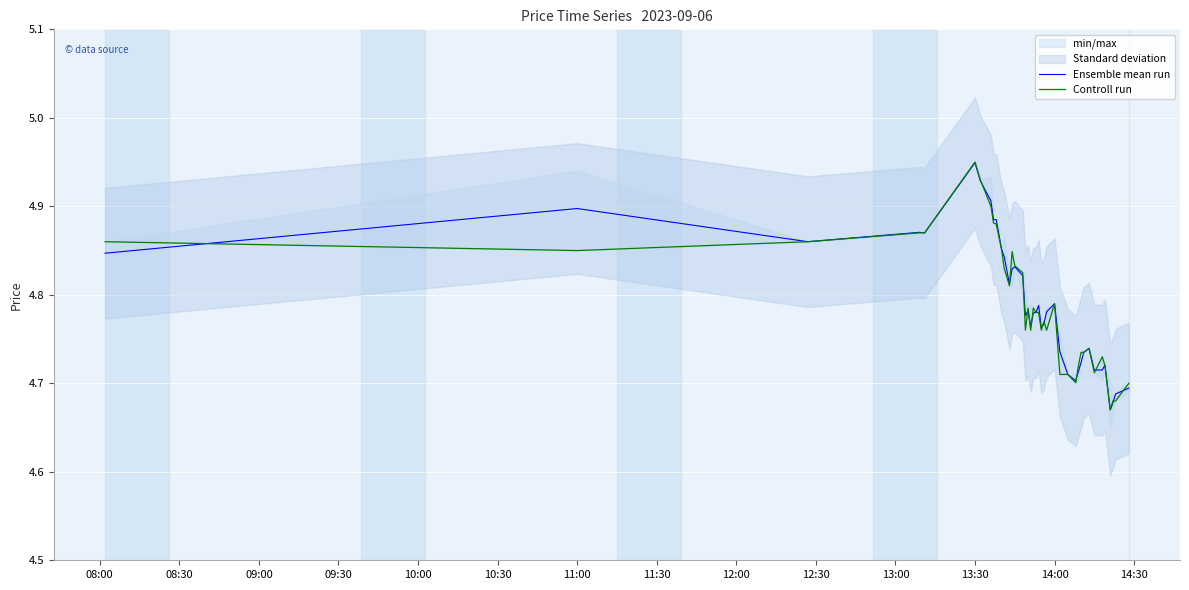

What are all the series names shown in the legend?

Ensemble mean run, Controll run